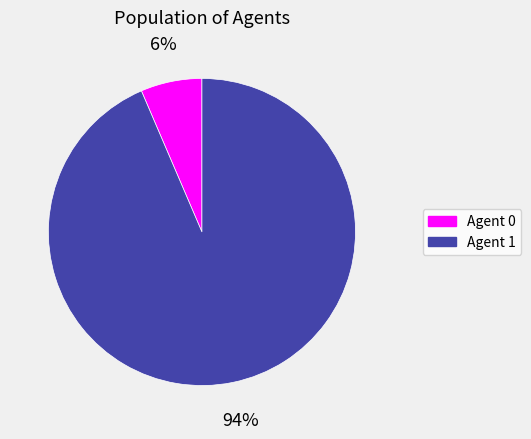

To the nearest percent, what is the average slice percentage?

50%